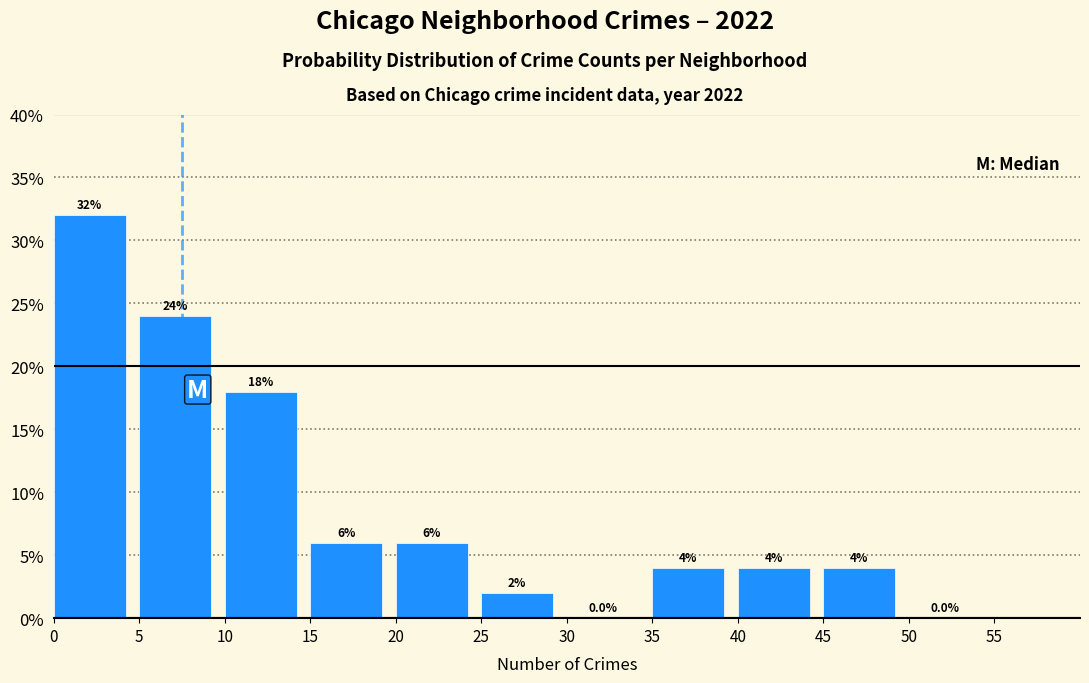

Over which range of the x-axis is the bar tallest?

0 to 5